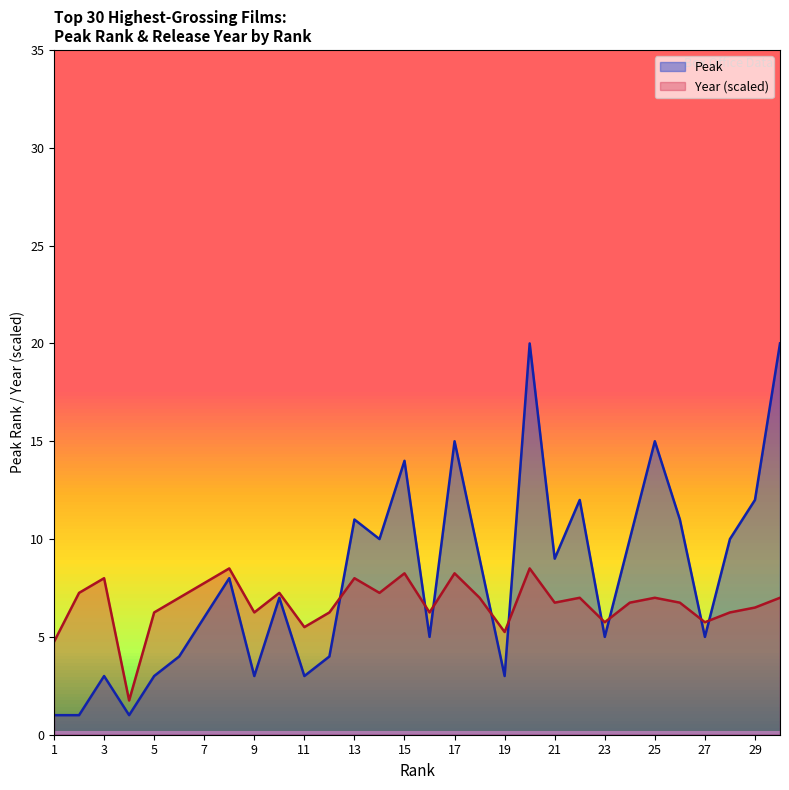

How many intersections are there between Peak and Year?

9